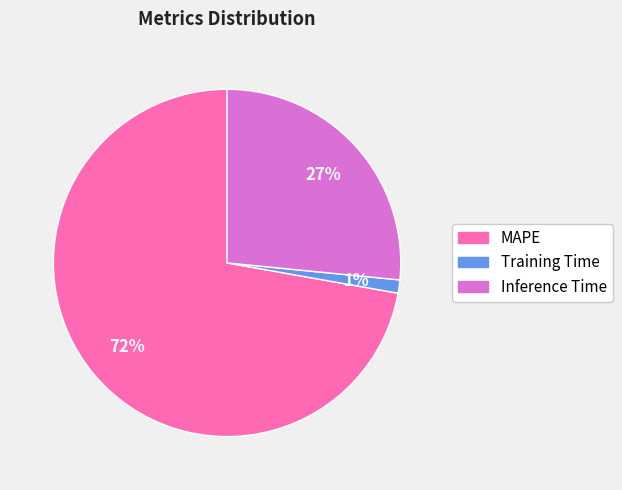

Combined, do Inference Time and Training Time account for over 50%?

No